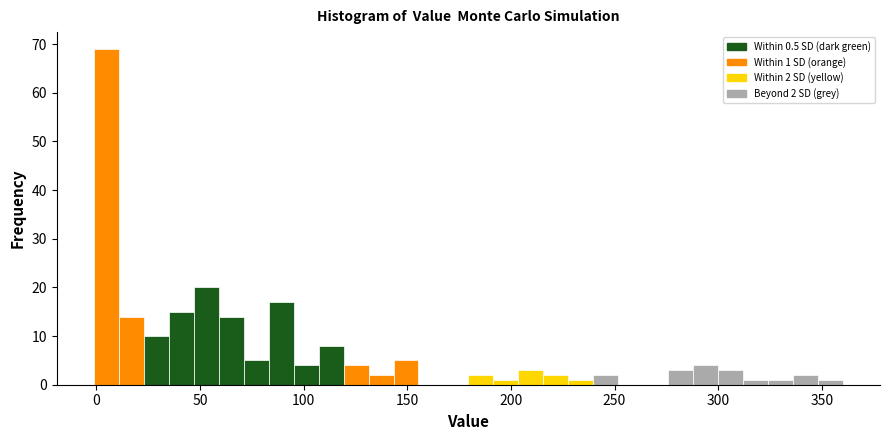

Around what value on the x-axis is the tallest bar? Give the approximate position of its centre, as read against the axis.

5